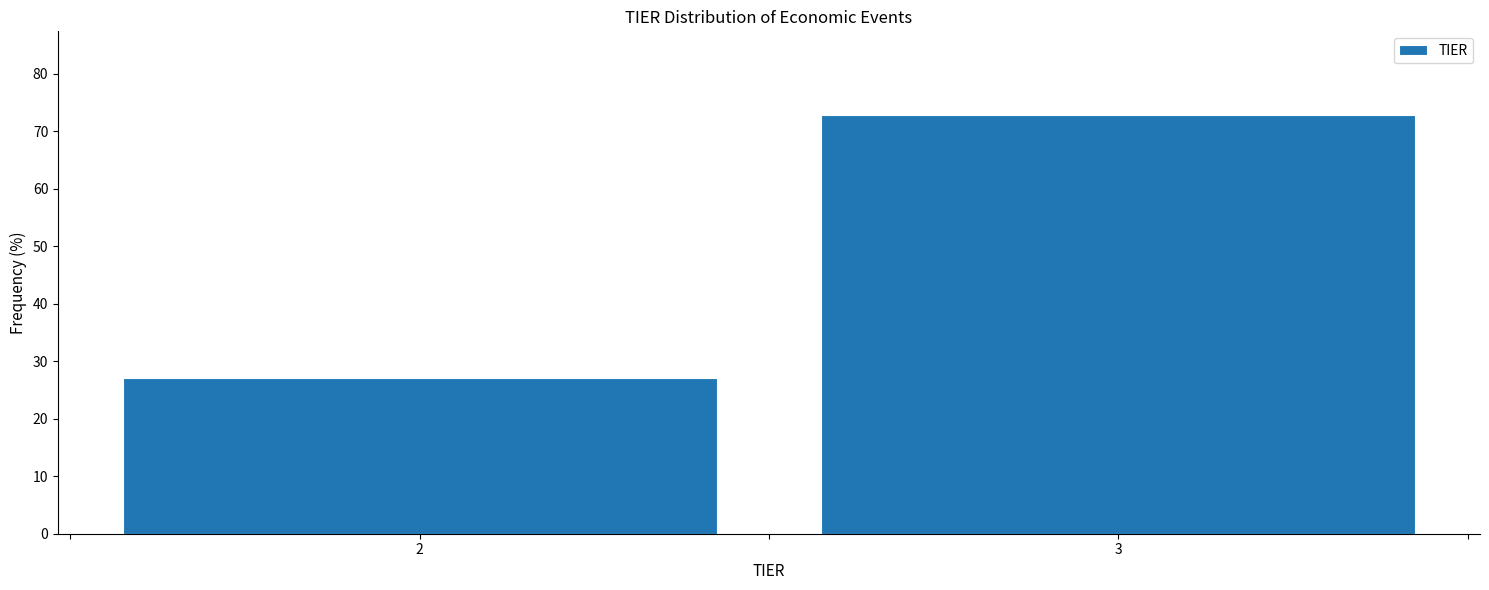

Reading left to right, what are all the values shown in this chart?

27.2	72.8